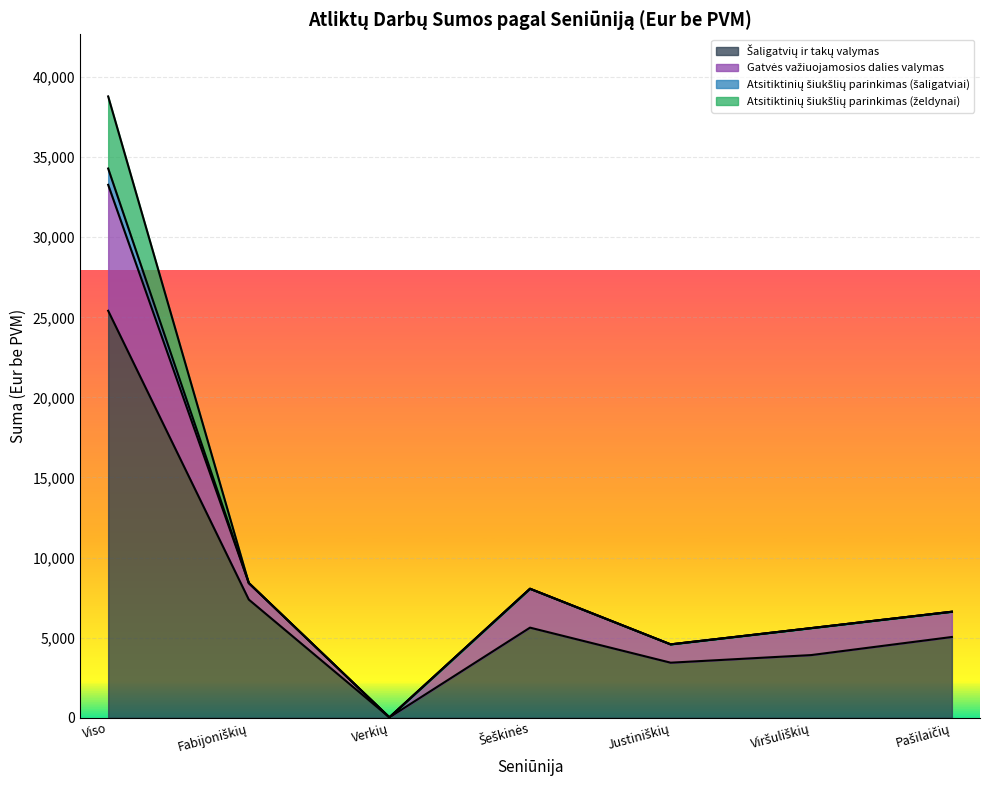

Does the chart display data point markers on the line(s)?

No